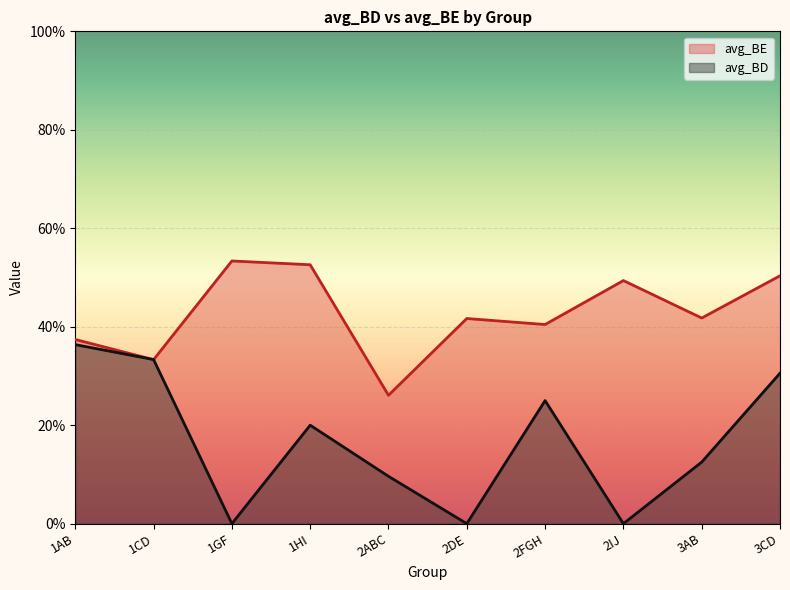

The avg_BE series shows 0.2 at 1HI. True or false?

False